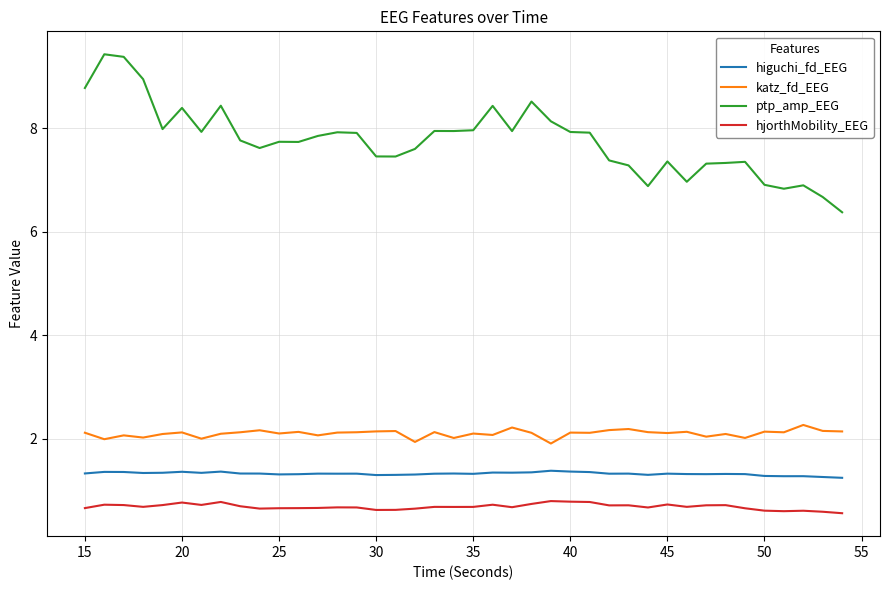

Rank the series by their maximum value, from lowest to highest.

hjorthMobility_EEG, higuchi_fd_EEG, katz_fd_EEG, ptp_amp_EEG